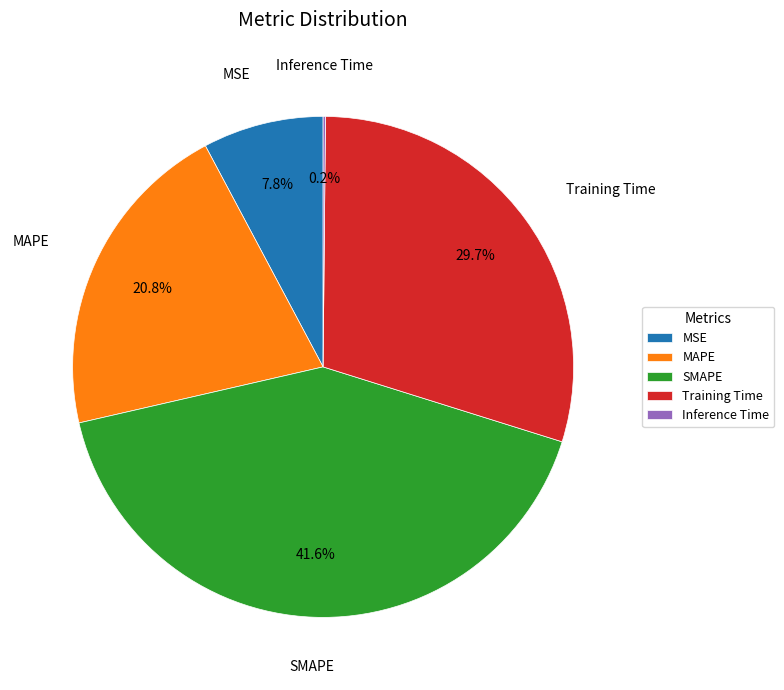

What is the ratio of the value at Training Time to the value at SMAPE?

0.7